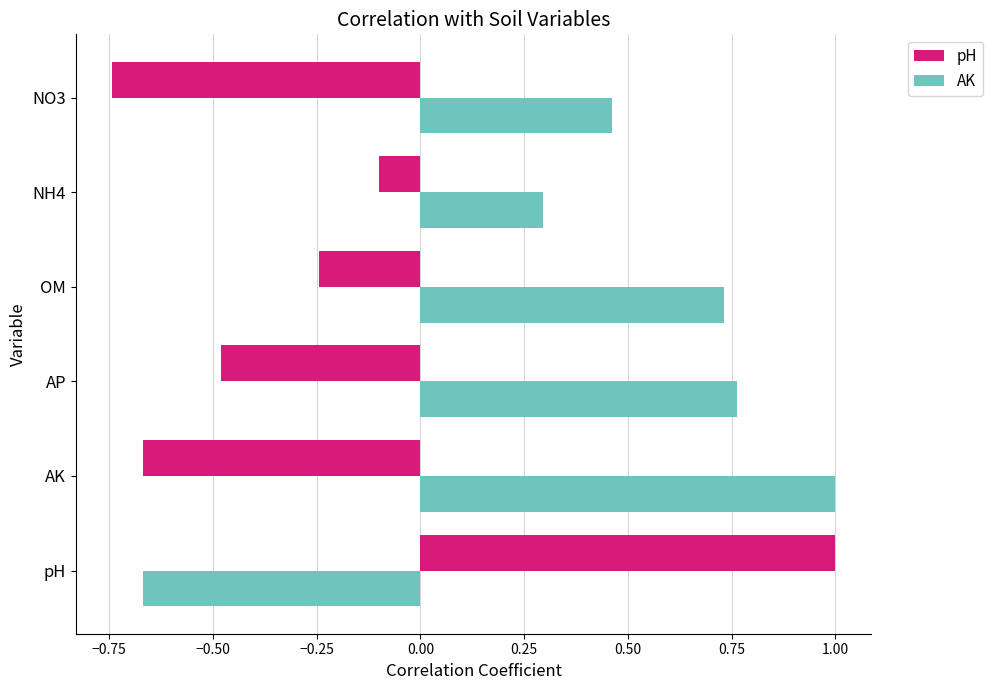

True or false: AK has a value of -0.2 at pH.

False